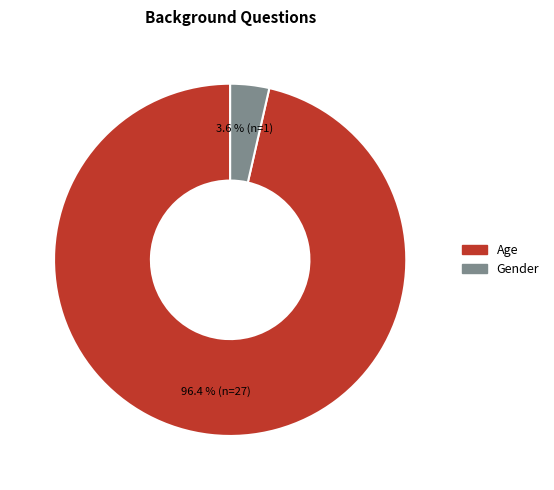

Between Age and Gender, which is larger?

Age